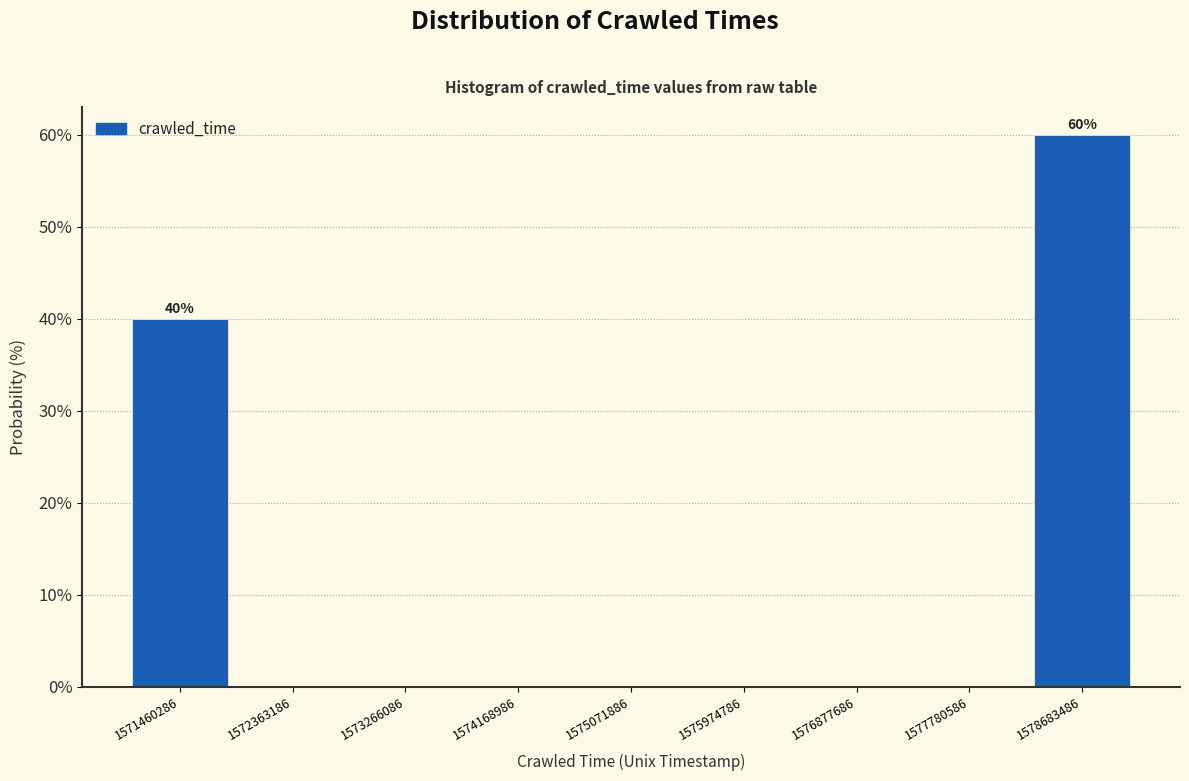

Over which range of the x-axis is the bar tallest?

1578200000 to 1579100000